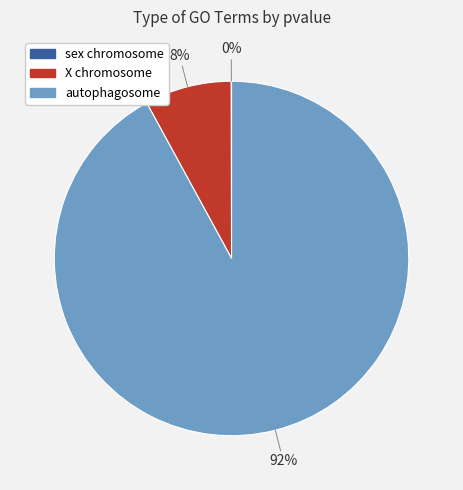

True or false: X chromosome accounts for 1% of the total.

False